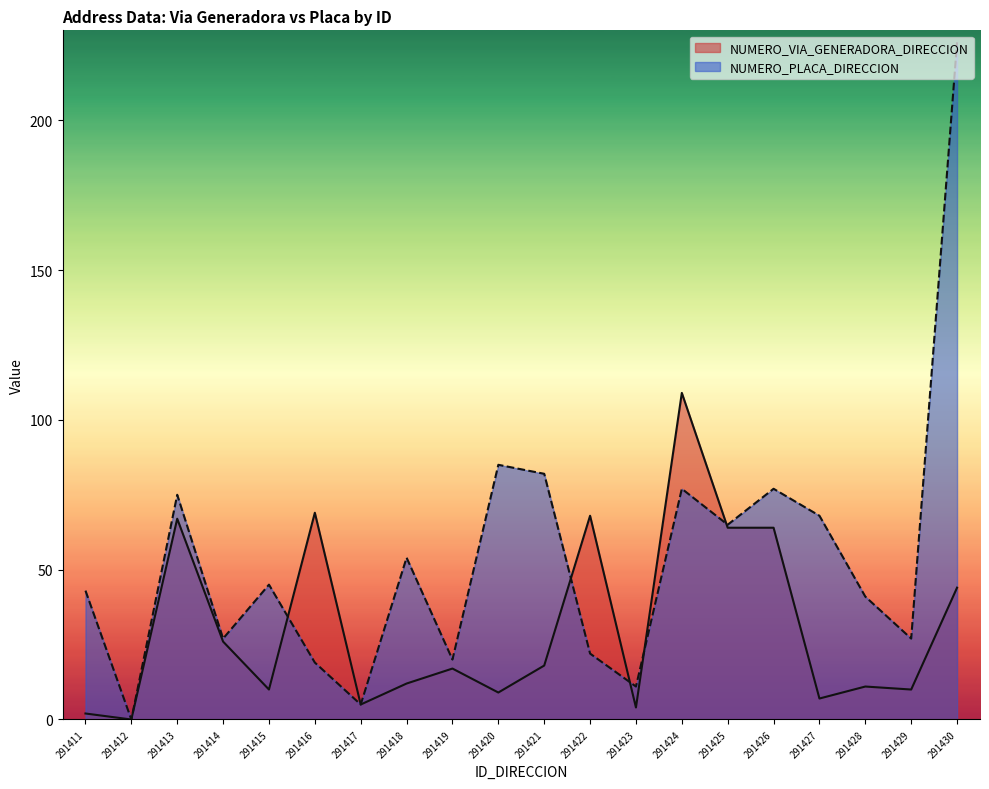

Where is the first local maximum for NUMERO_PLACA_DIRECCION?

291413